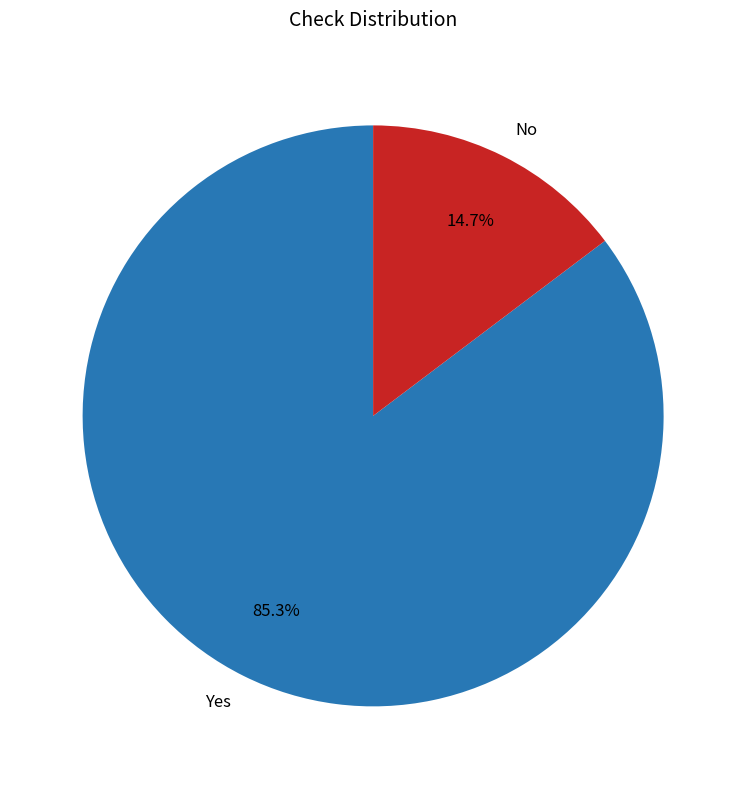

What is the majority slice?

Yes